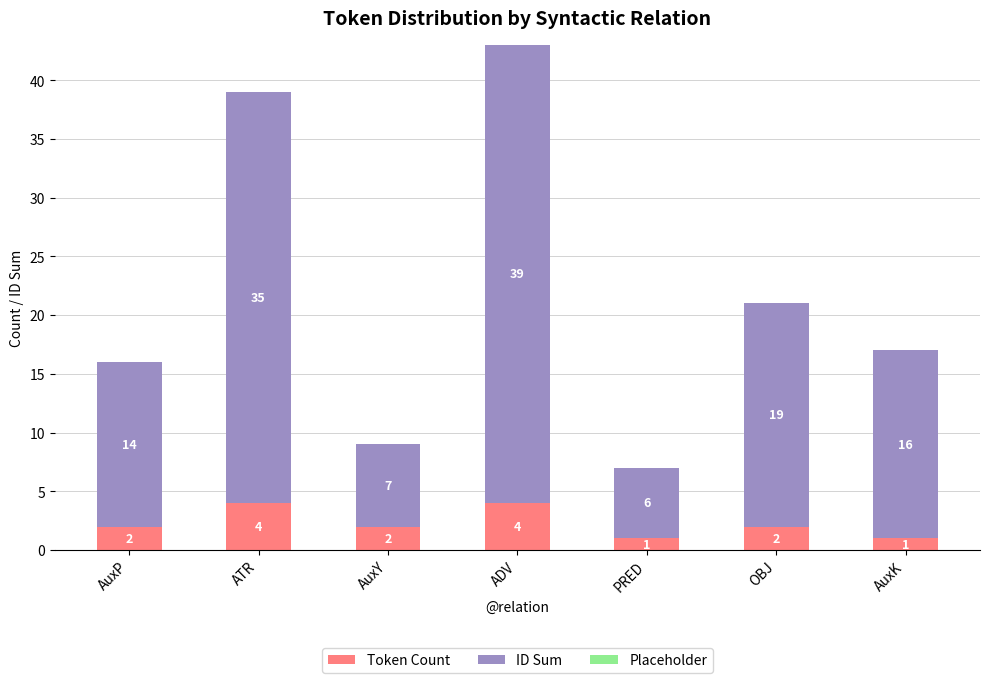

What is the sum of the Token Count values at PRED and ADV?

5